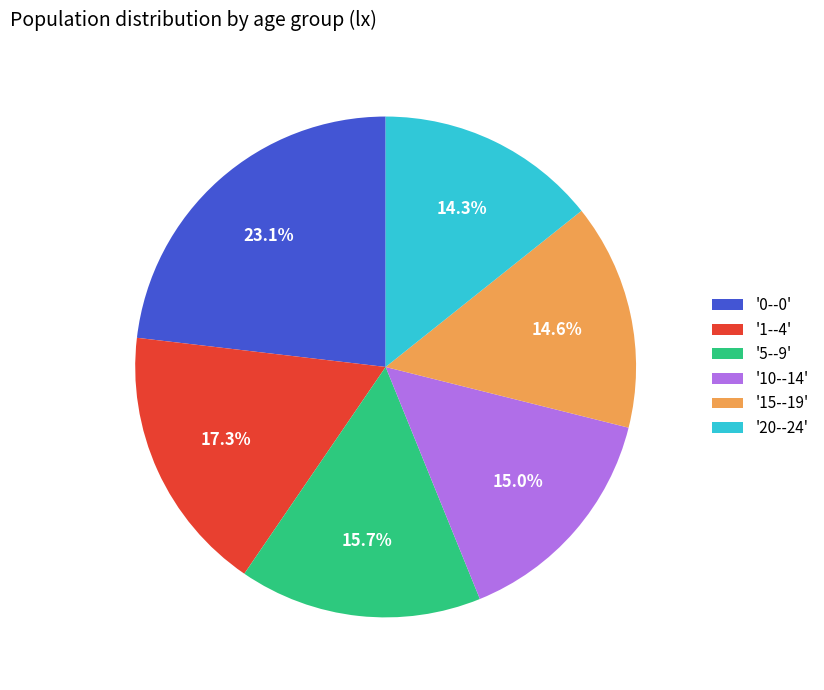

What is the largest slice in the pie chart?

'0--0'